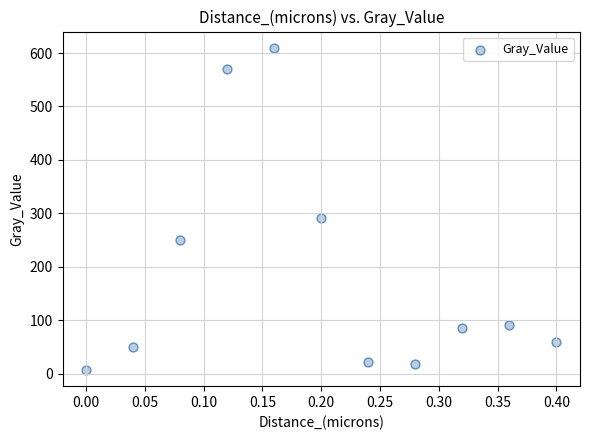

What Y value in the scatter plot is closest to 308?

290.8